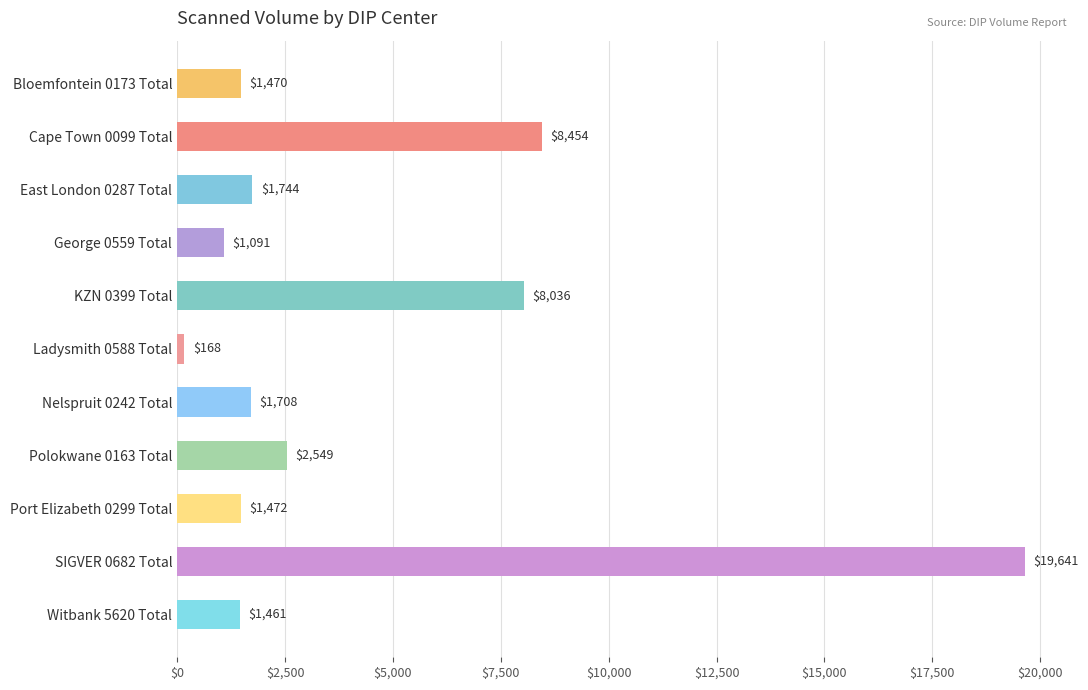

Reading top to bottom, transcribe all the data shown in this chart.

Bloemfontein 0173 Total=1470	Cape Town 0099 Total=8454	East London 0287 Total=1744	George 0559 Total=1091	KZN 0399 Total=8036	Ladysmith 0588 Total=168	Nelspruit 0242 Total=1708	Polokwane 0163 Total=2549	Port Elizabeth 0299 Total=1472	SIGVER 0682 Total=19641	Witbank 5620 Total=1461